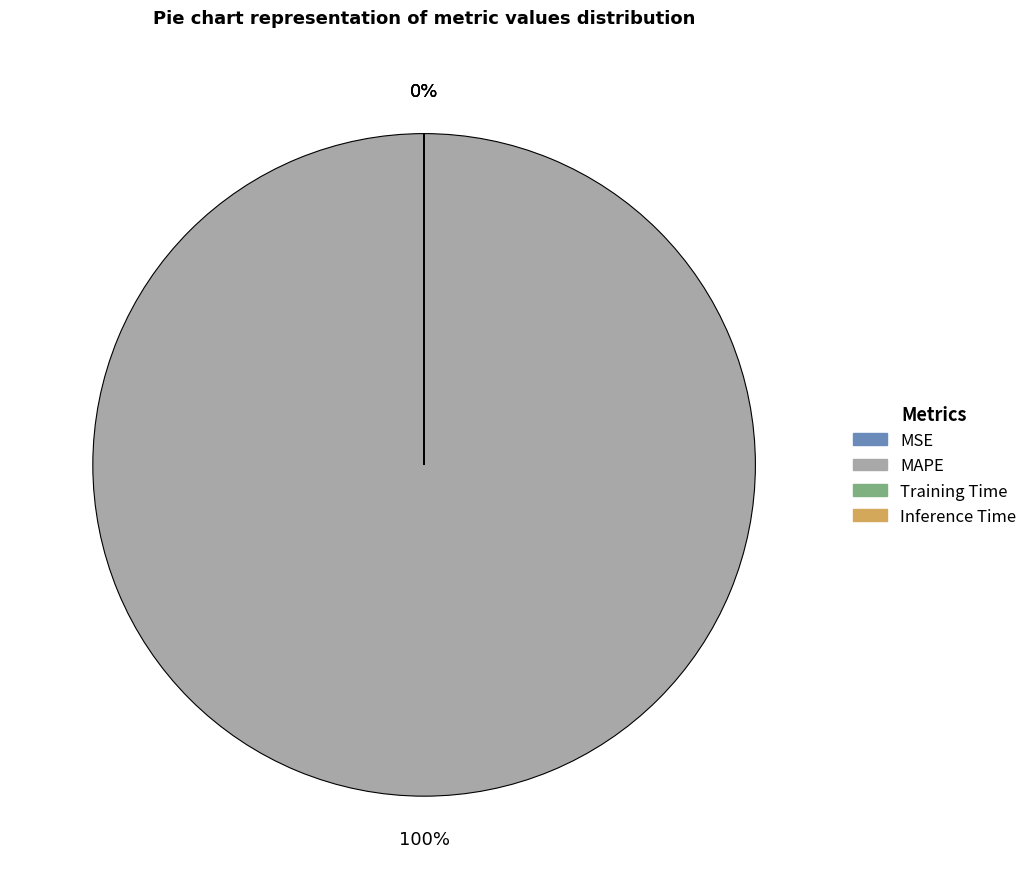

How many slices are in this pie chart?

4